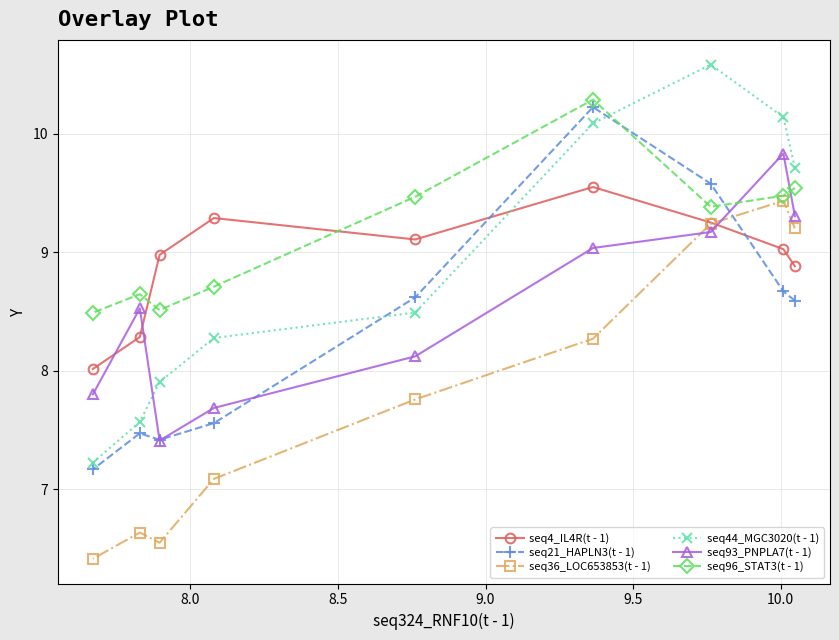

How many series are shown in this chart?

6